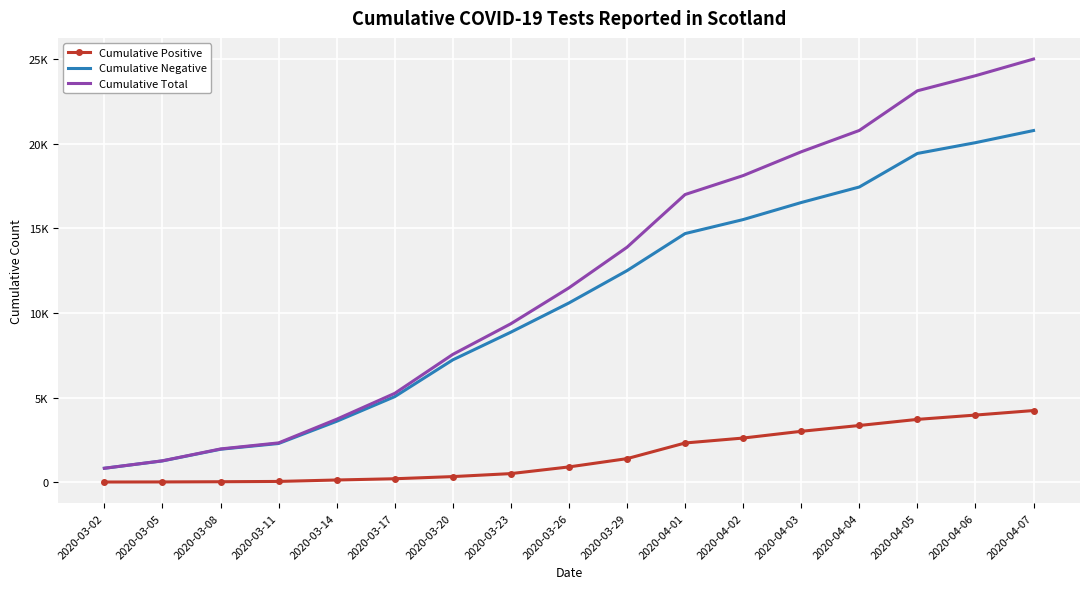

Is it true that Cumulative Total equals 17007 at 2020-04-01?

True